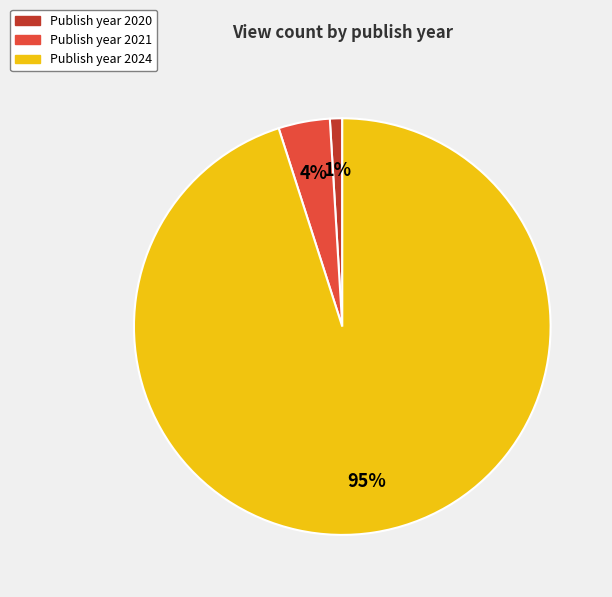

To the nearest percent, what is the difference between the largest and smallest slice percentages?

94%